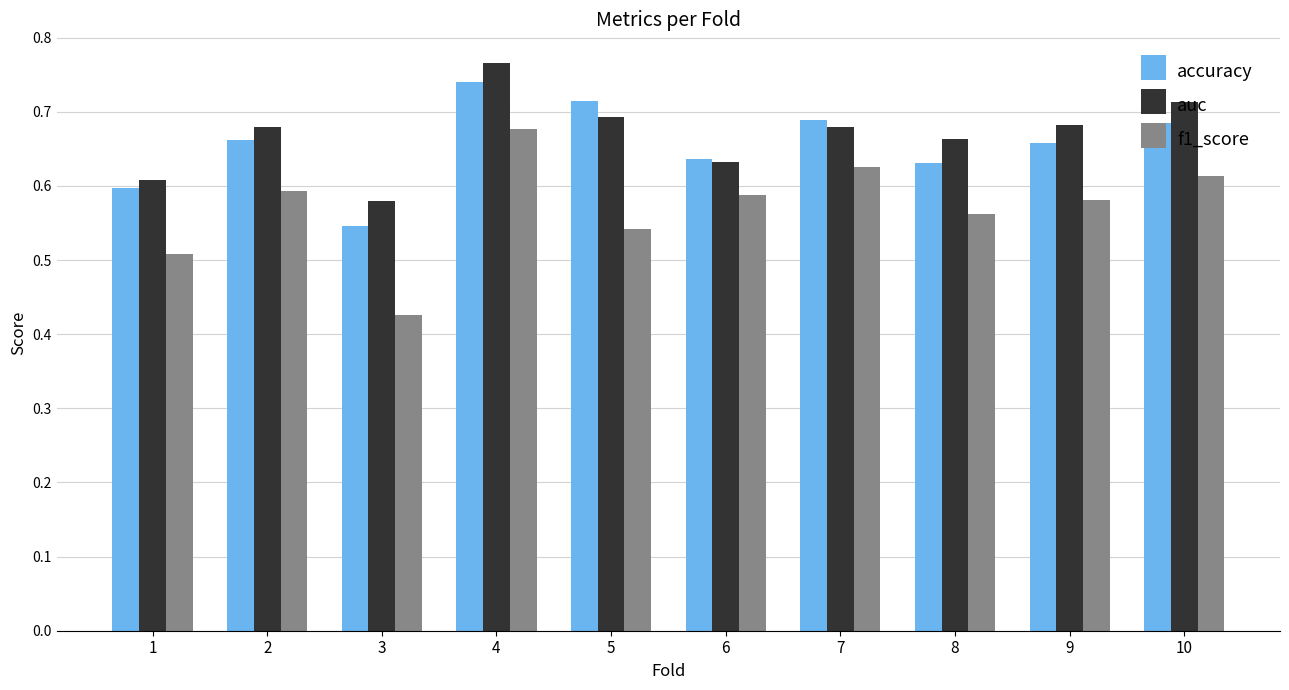

At which label does auc reach its minimum?

3